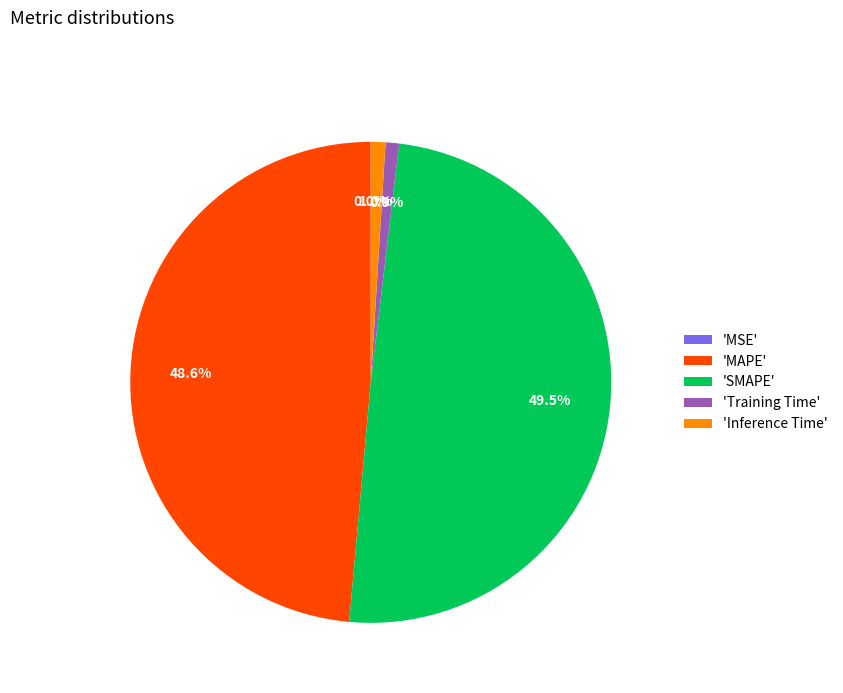

What is the largest slice in the pie chart?

'SMAPE'